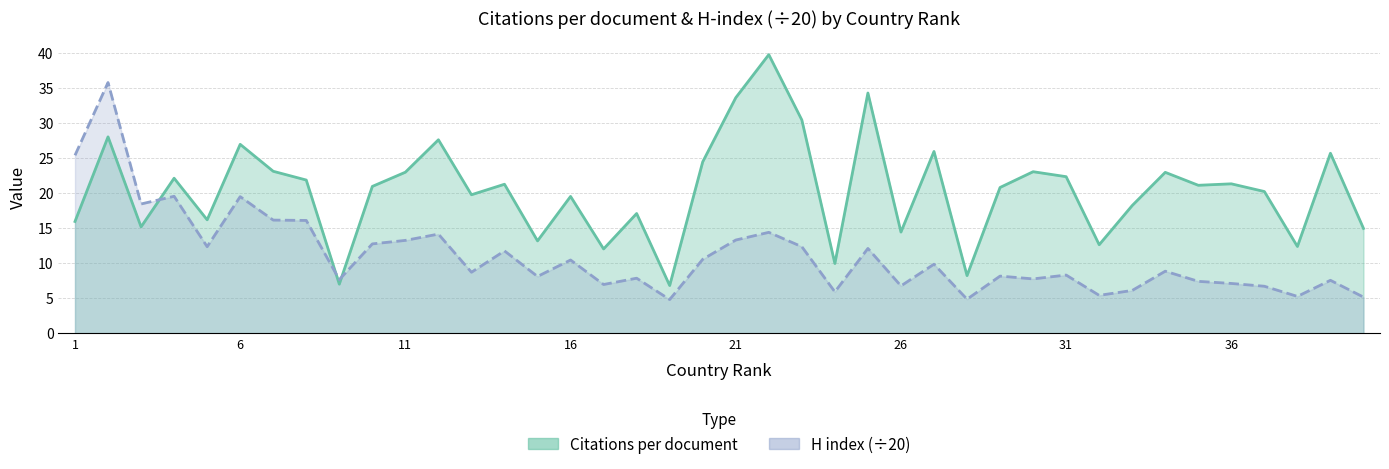

What is the total value across all series at Iran?

28.5